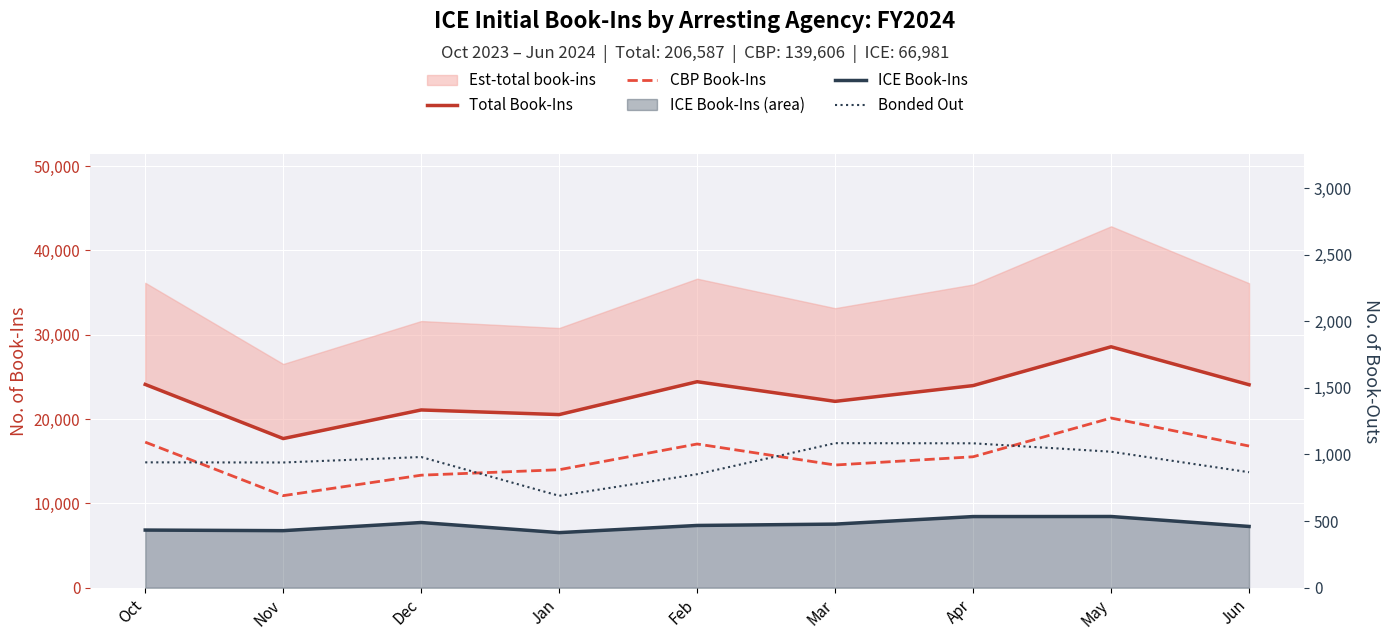

True or false: Bonded Out and ICE Book-Ins intersect in this chart.

False